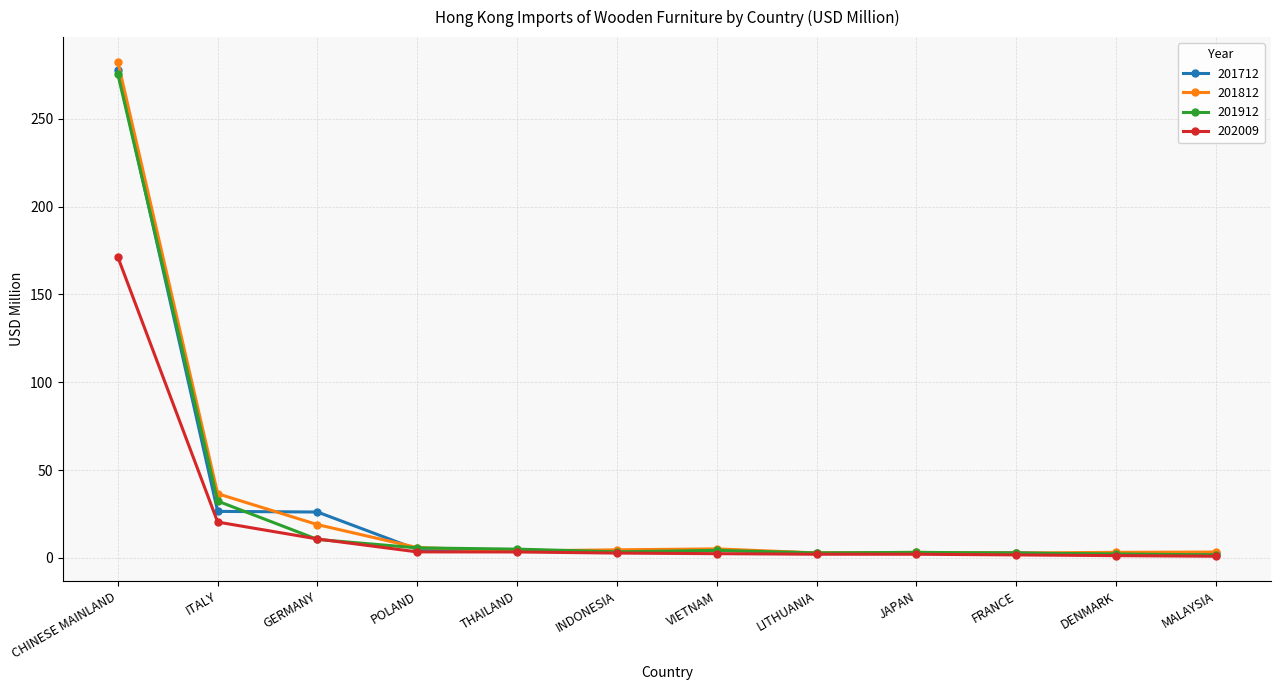

What is the difference between the highest and lowest values at THAILAND?

1.6